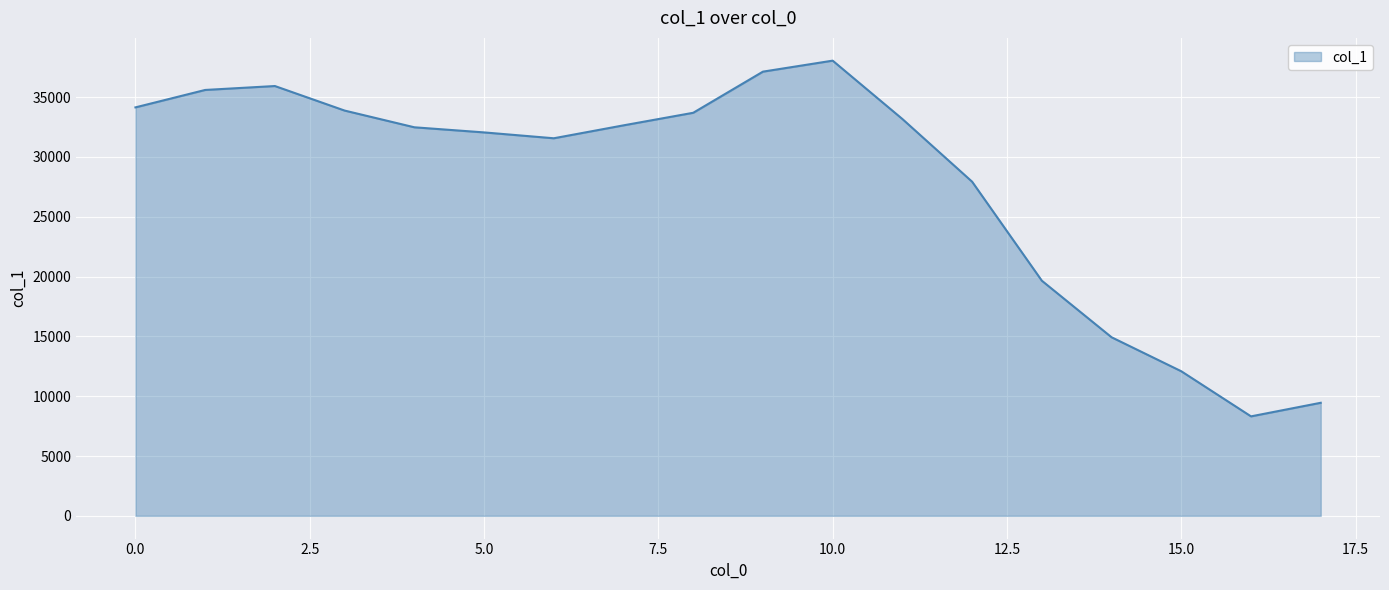

What is the difference between the maximum and minimum values?

29737